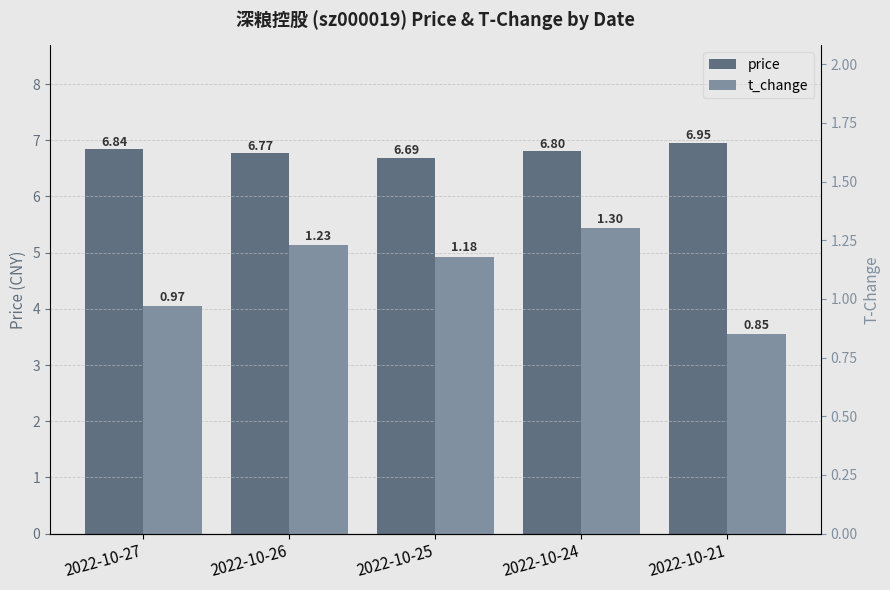

List the series in order of their overall mean, lowest first.

t_change, price